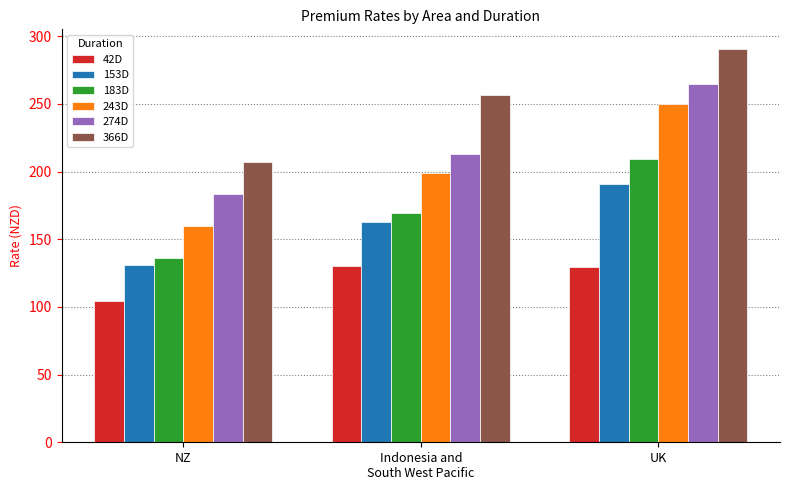

What is the highest value of the 42D series?

130.0